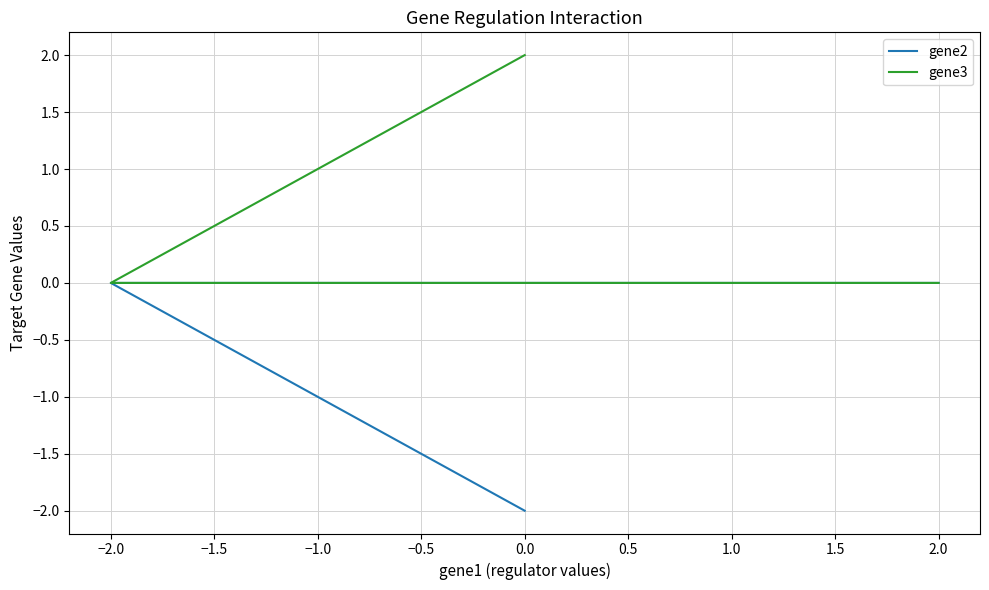

What is the label of the 2nd point from the right?

−2.0